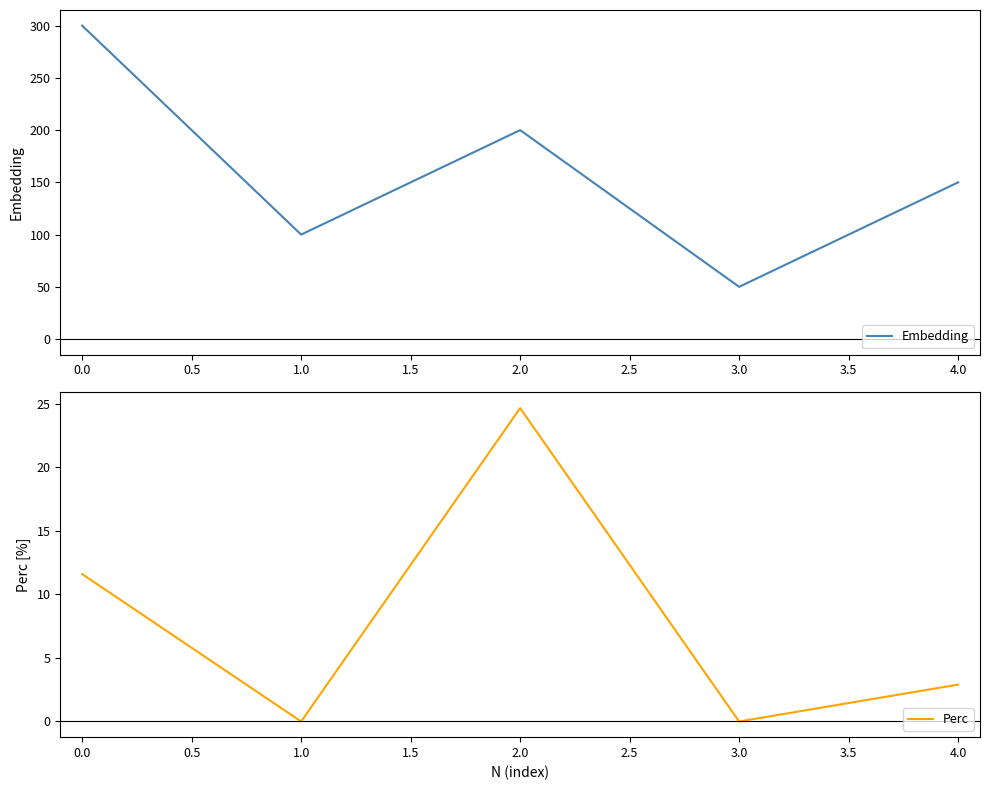

True or false: Perc and Embedding intersect in this chart.

False